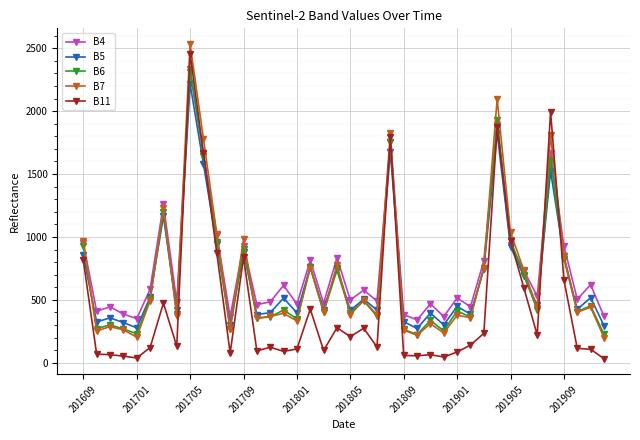

Which series ends up on top after the final intersection of B7 and B11?

B7